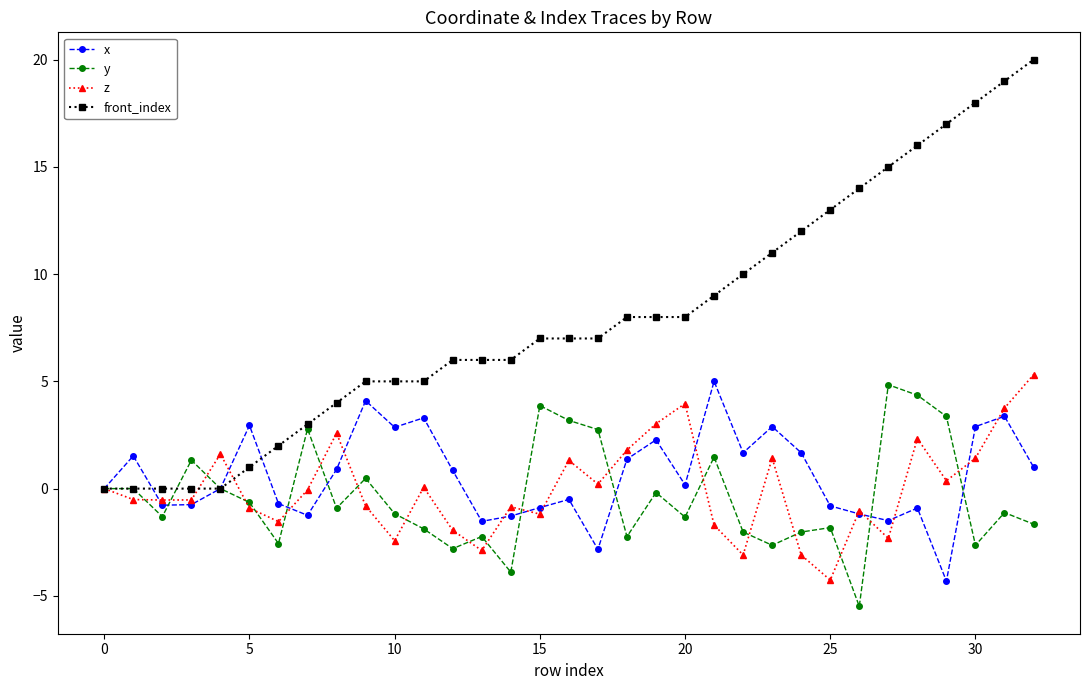

What is the minimum value for z?

-4.3